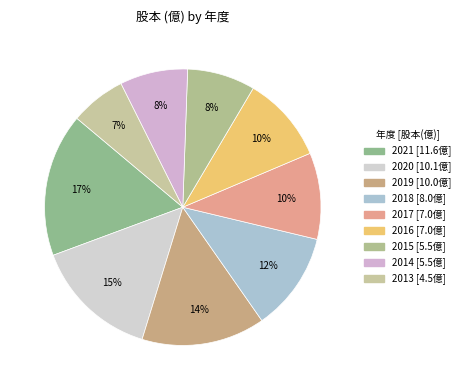

Is it true that 2016 is 1% of the pie?

False